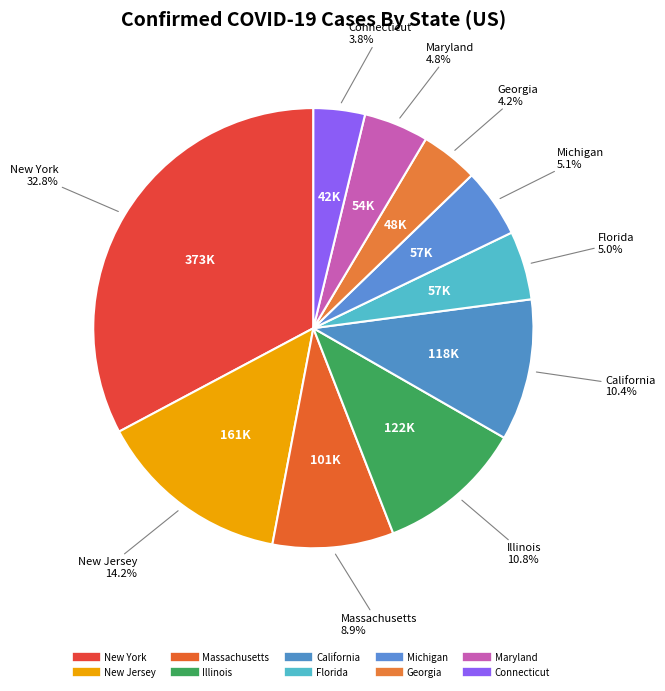

True or false: Michigan accounts for 5% of the total.

True